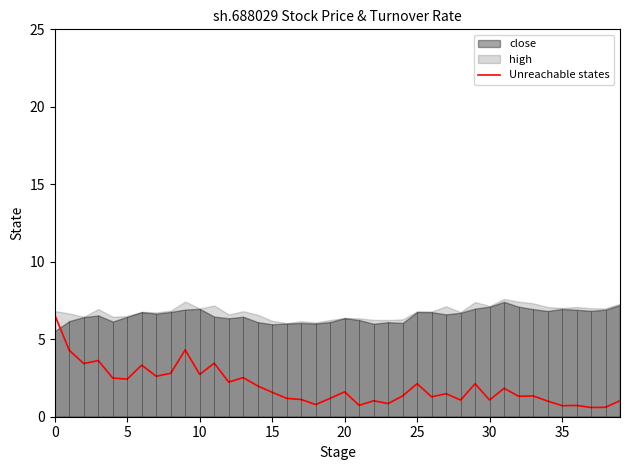

What is the minimum value shown in the chart?

0.6